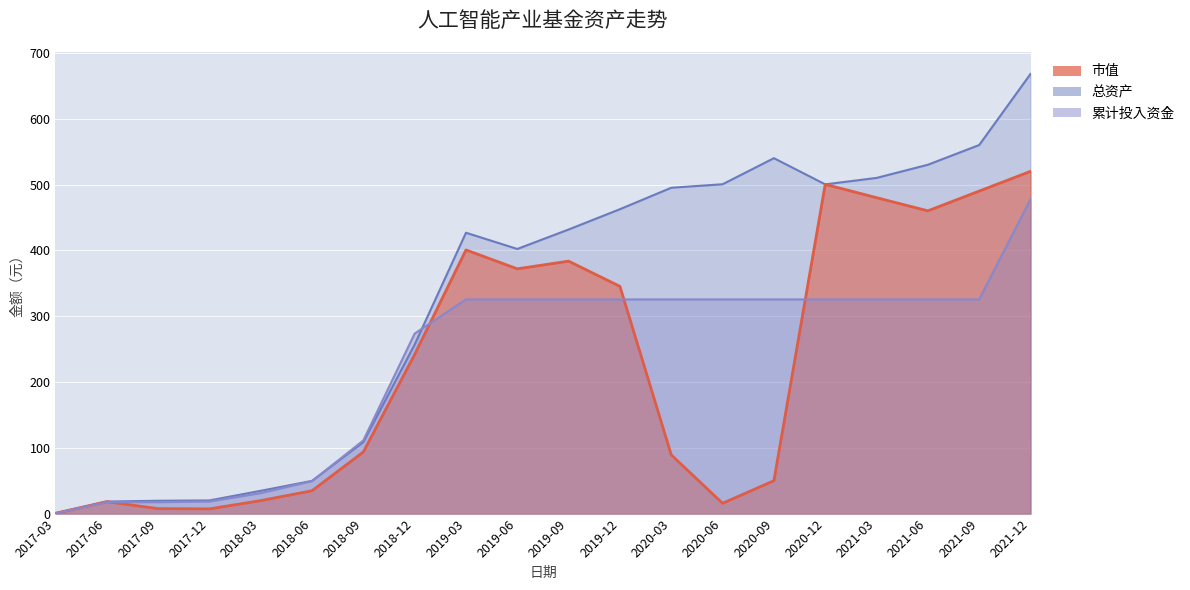

True or false: 市值 has a value of 520.0 at 2021-12.

True